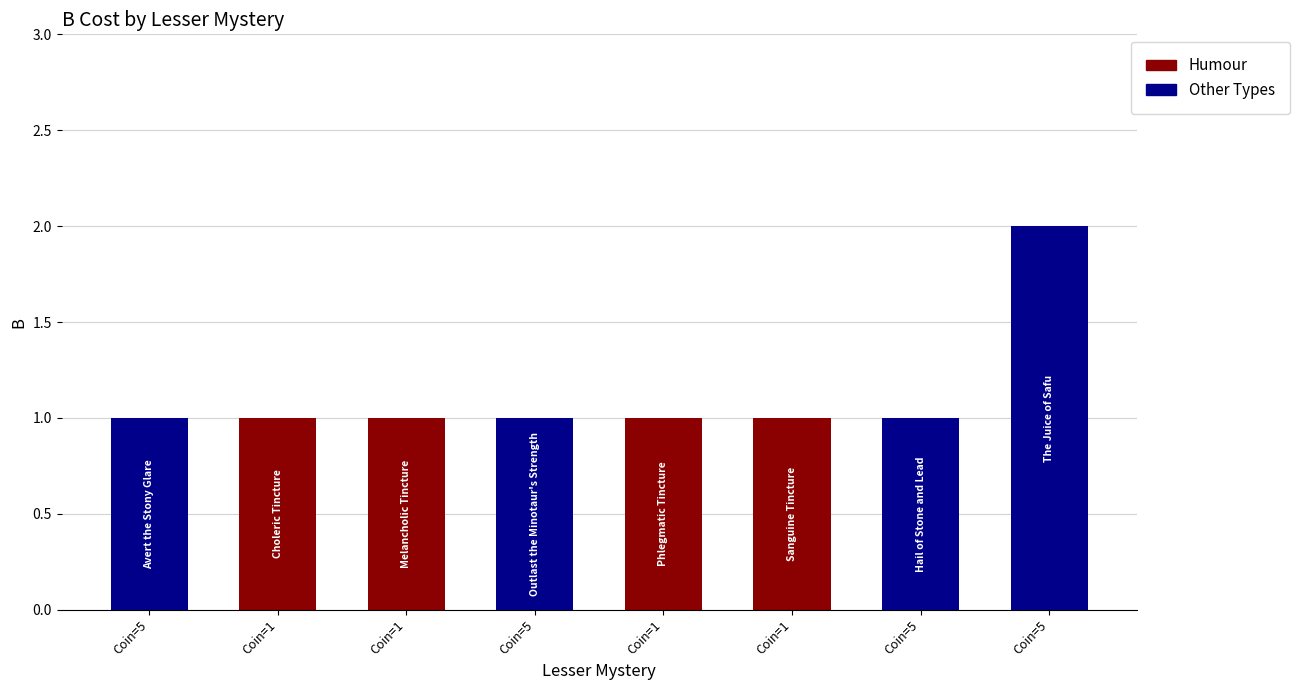

How many distinct data groups are displayed?

1